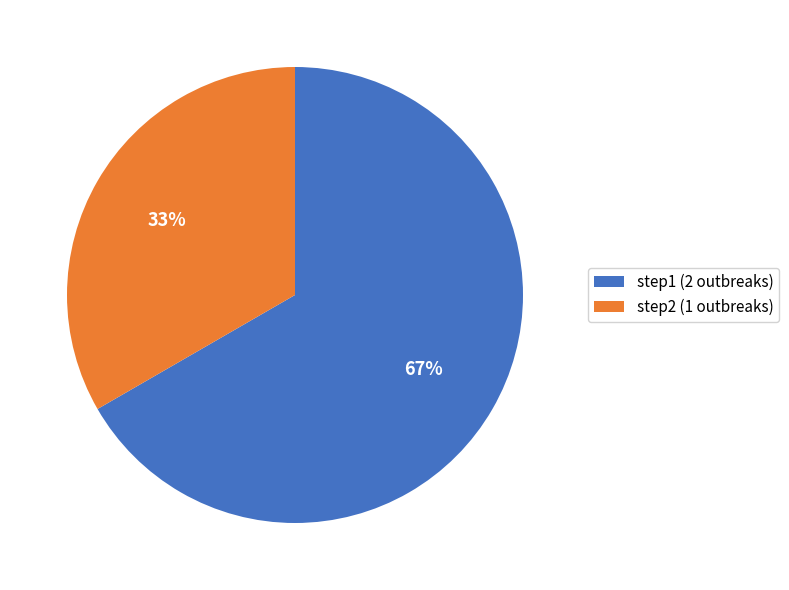

Do step1 (2 outbreaks) and step2 (1 outbreaks) together represent more than half of the pie?

Yes